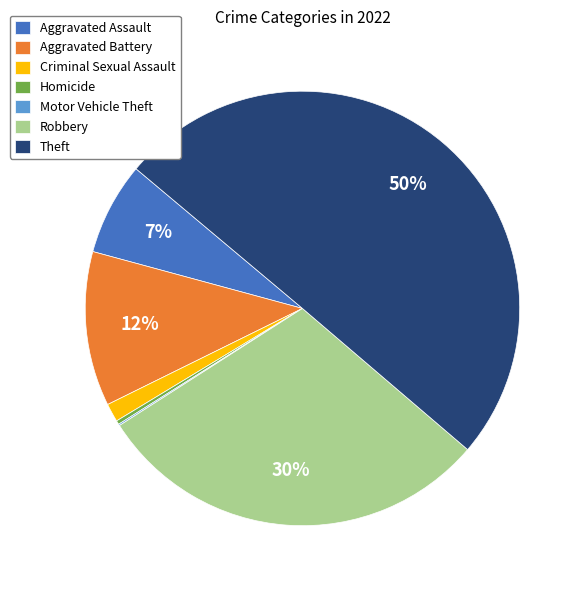

To the nearest percent, what is the difference between the largest and smallest slice percentages?

50%